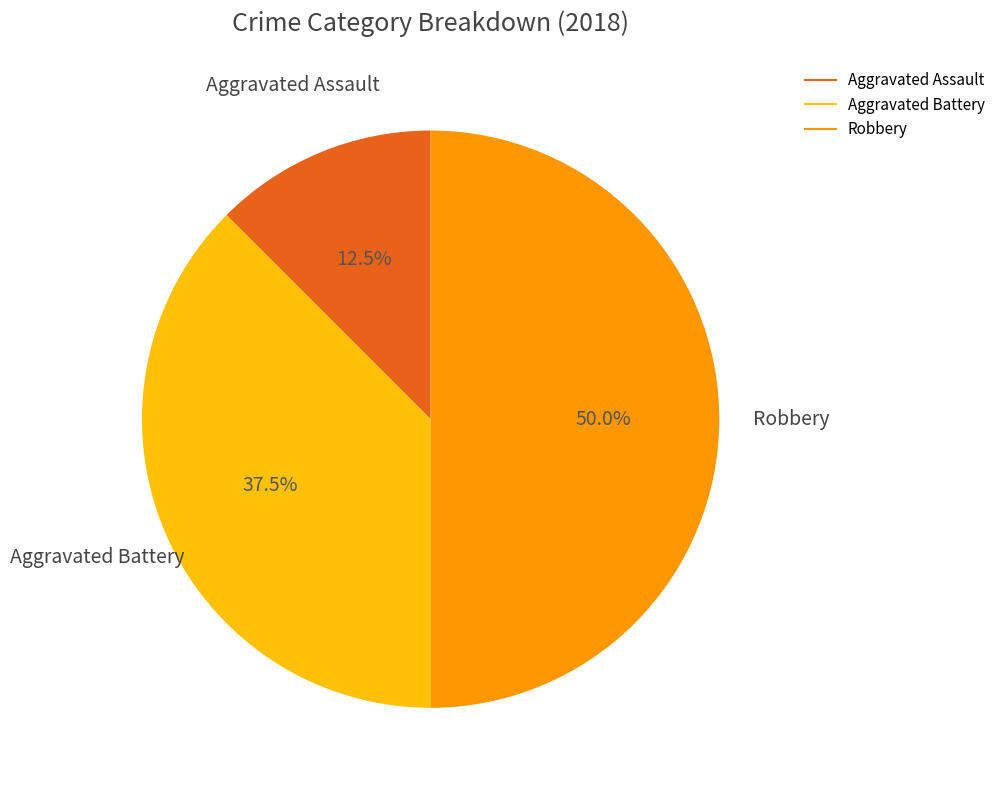

Between Aggravated Battery and Aggravated Assault, which is larger?

Aggravated Battery